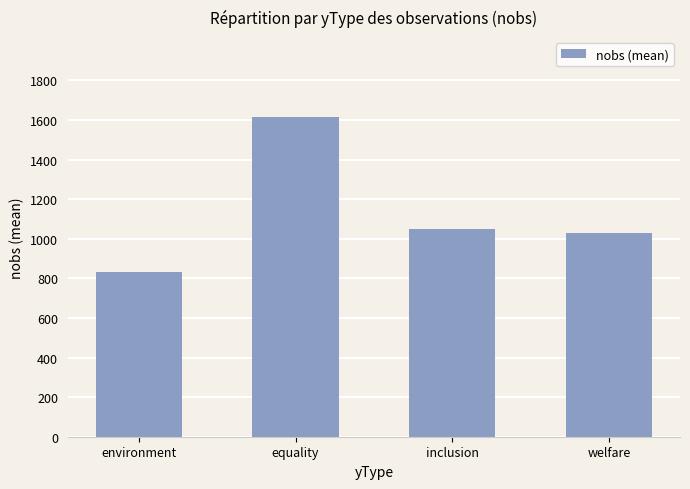

How many data points are above 1049?

2